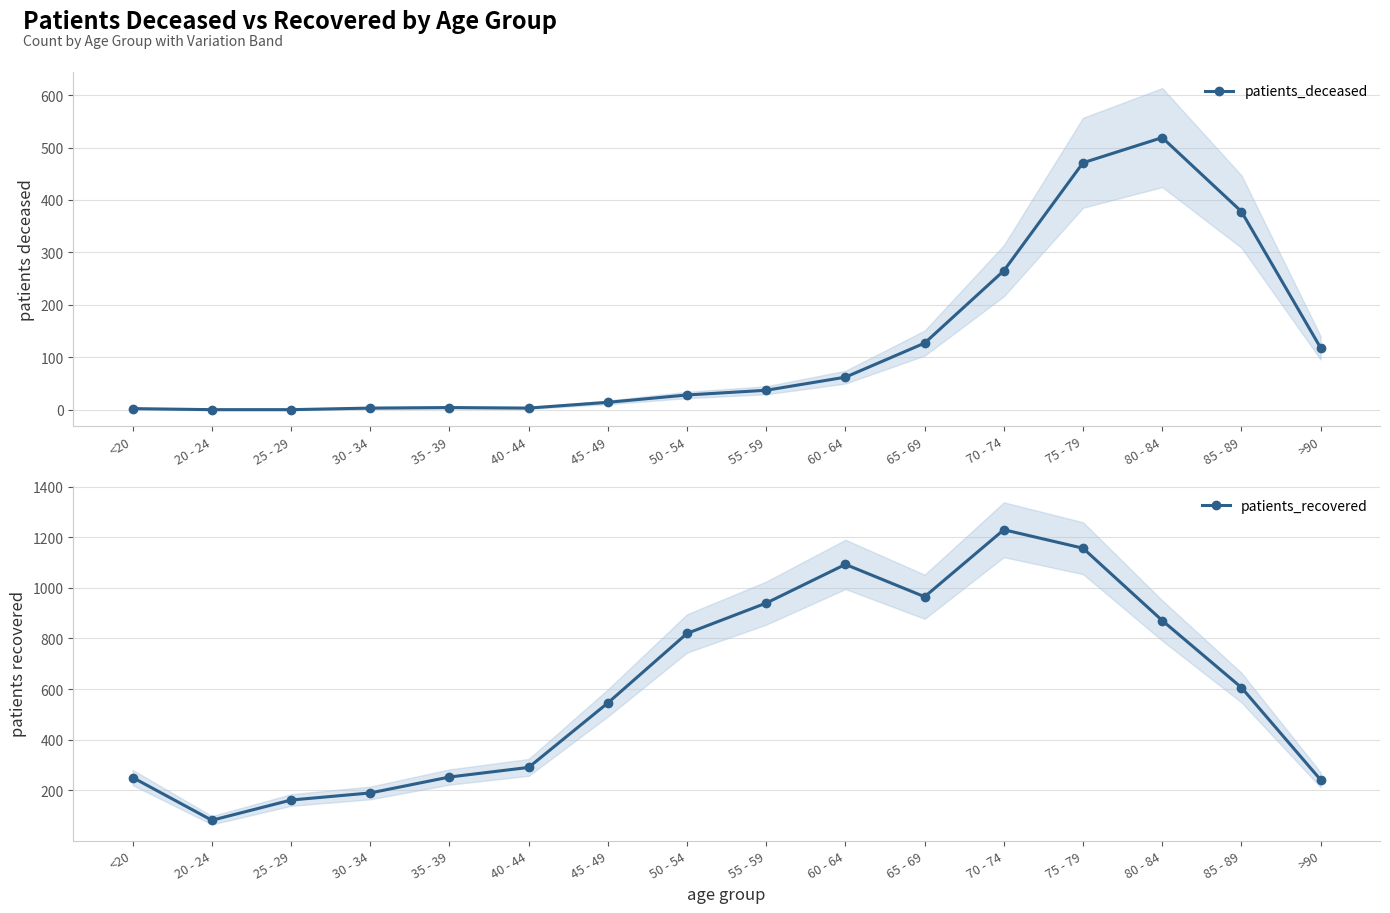

At which category does patients_deceased reach its first local peak?

35 - 39